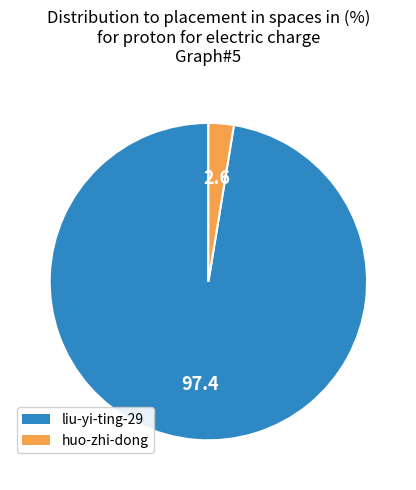

True or false: liu-yi-ting-29 accounts for 84% of the total.

False